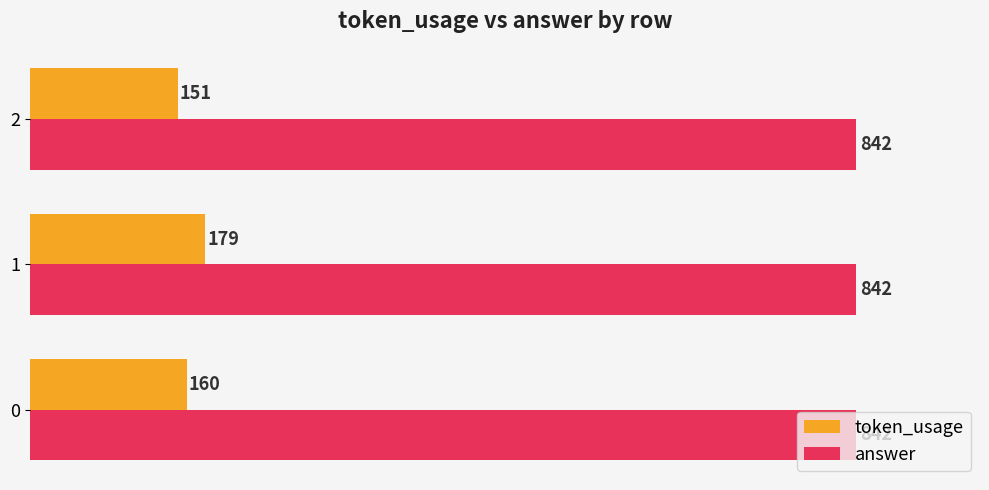

Is the value of token_usage at 0 greater than the value of answer at 0?

No